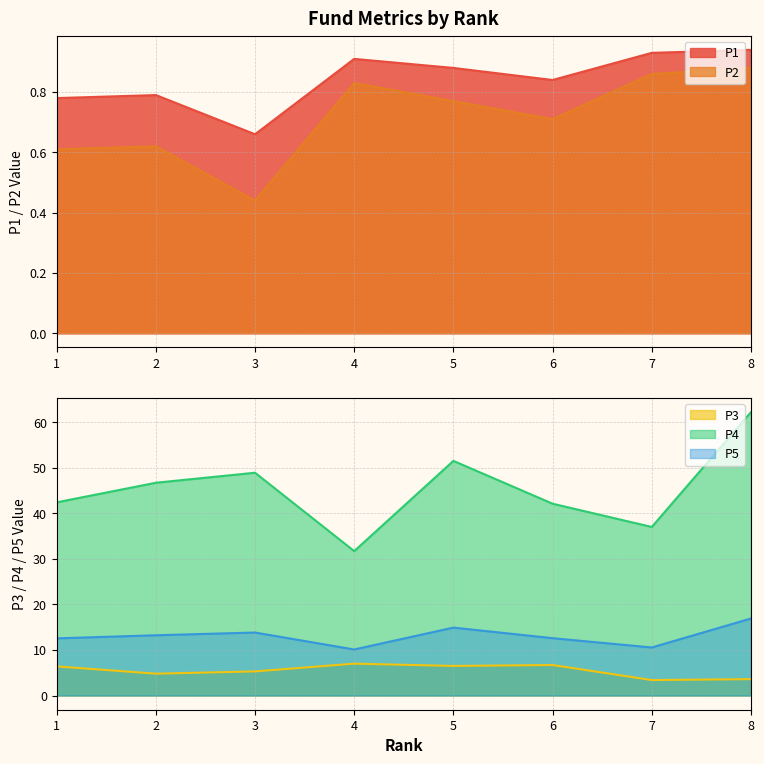

What is the spread (max minus min) of values at 4?

30.9